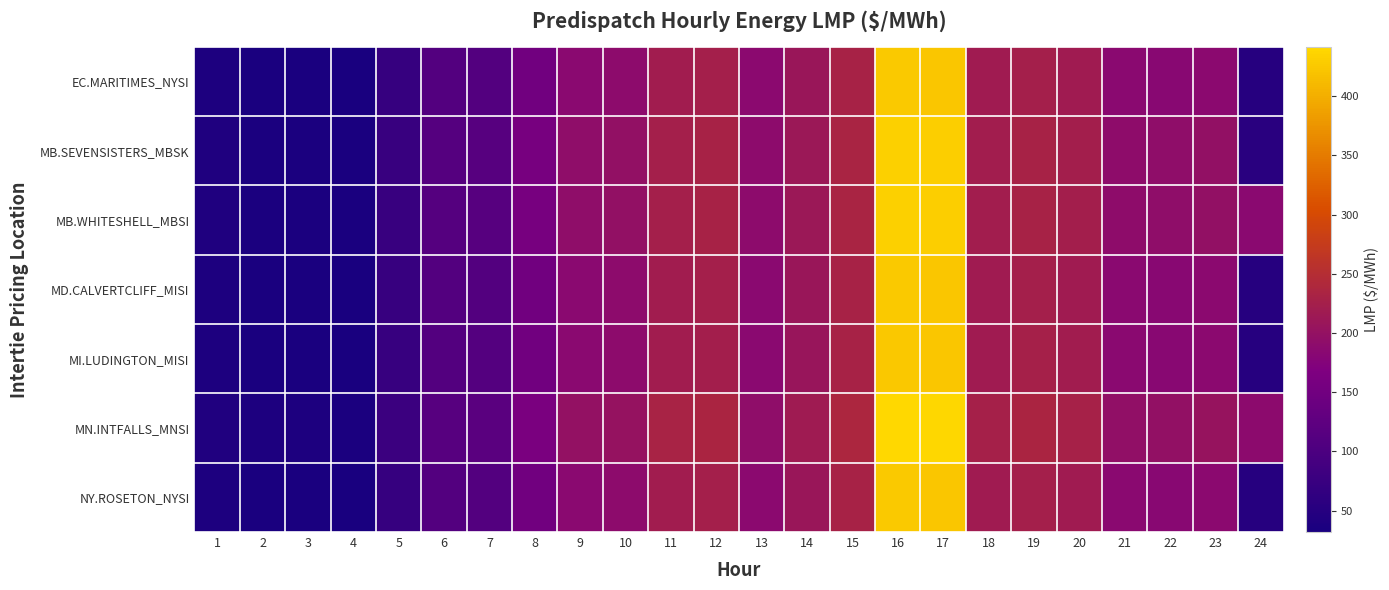

What is the maximum value shown in the chart?

441.7